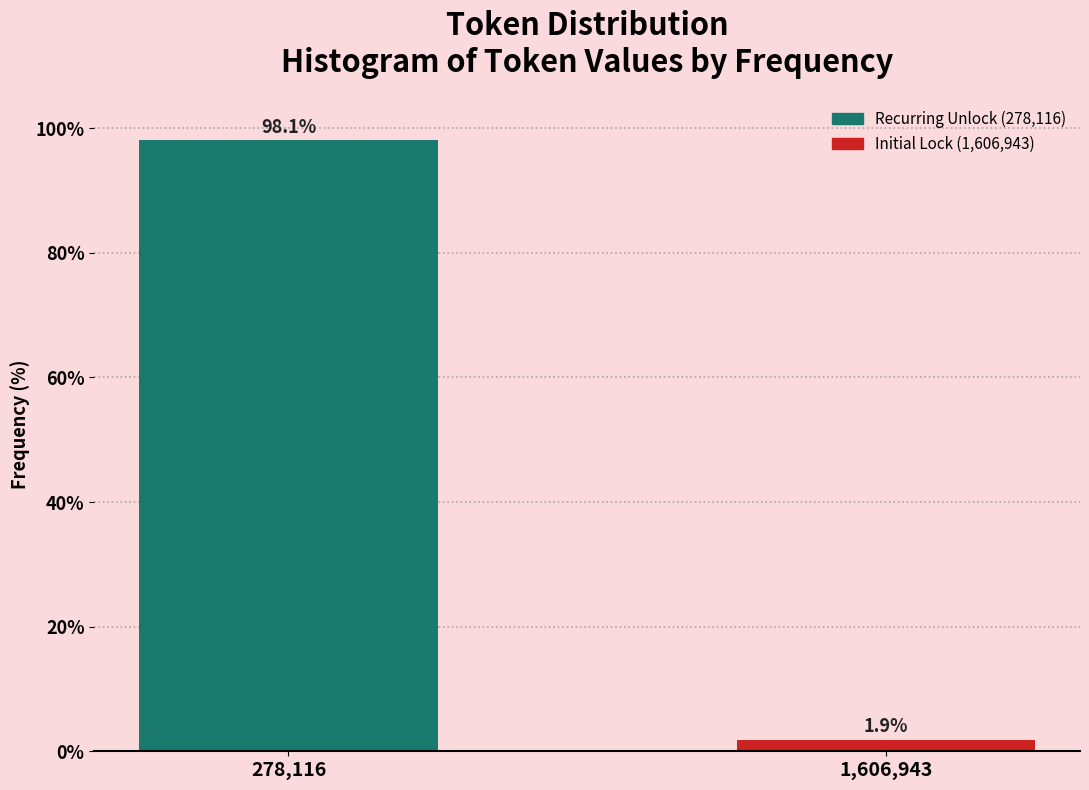

Reading left to right, list all the values displayed in this chart.

98.1	1.9